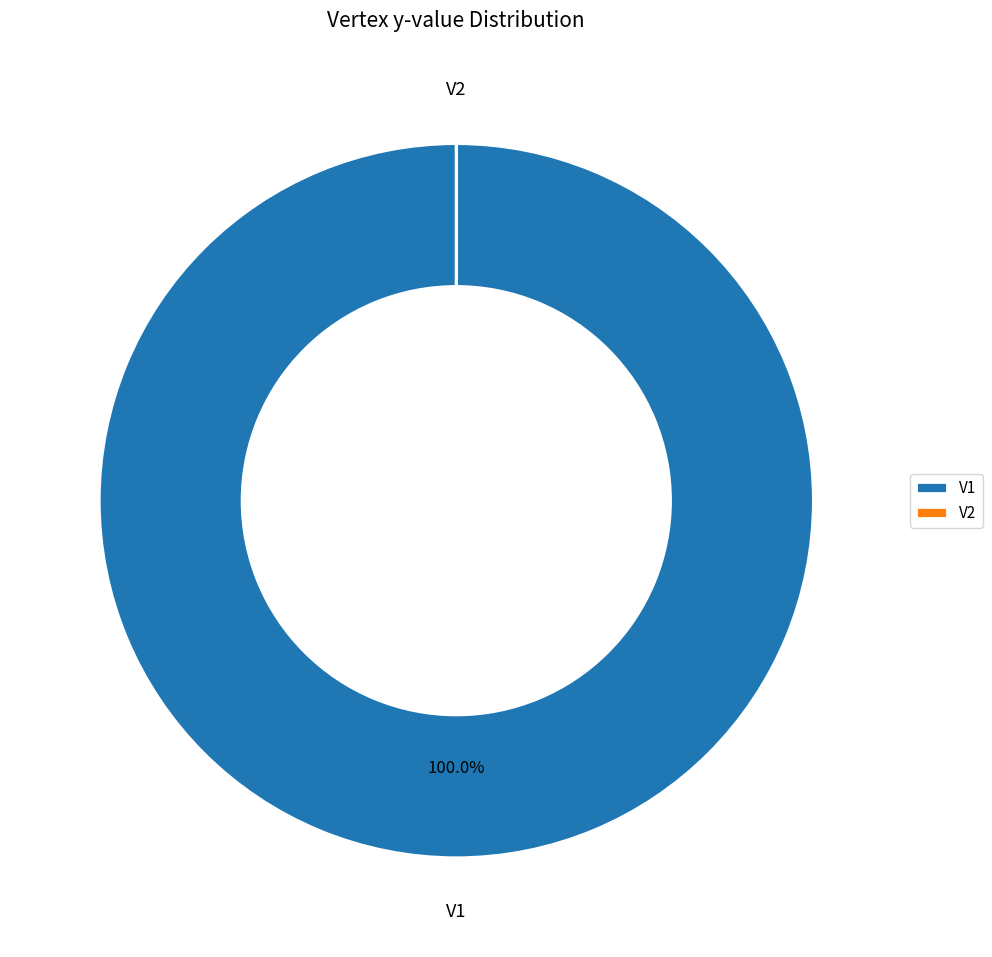

The V1 slice represents 86% of the pie. True or false?

False